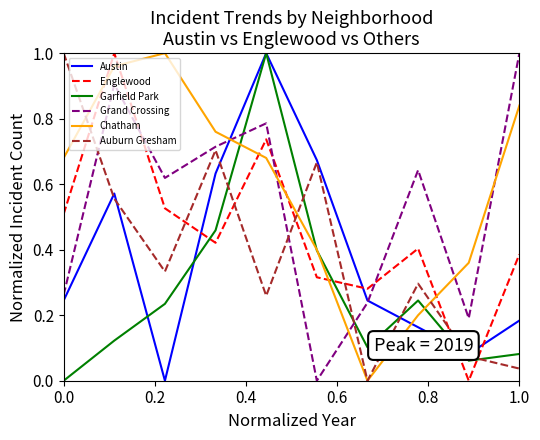

True or false: Grand Crossing and Chatham intersect in this chart.

True